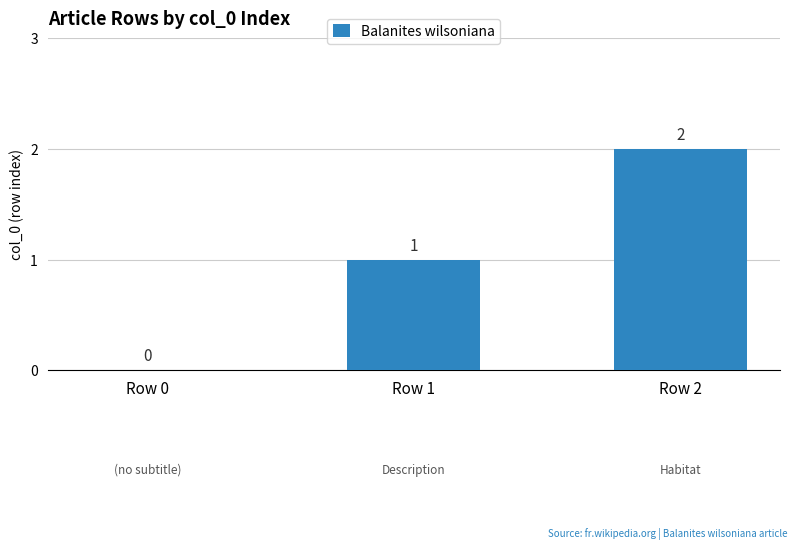

Where is the data nearest to the value 1?

Row 1